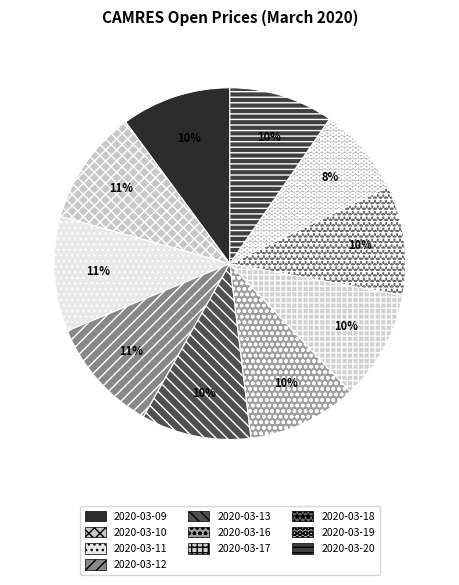

Count the number of slices in the pie.

10